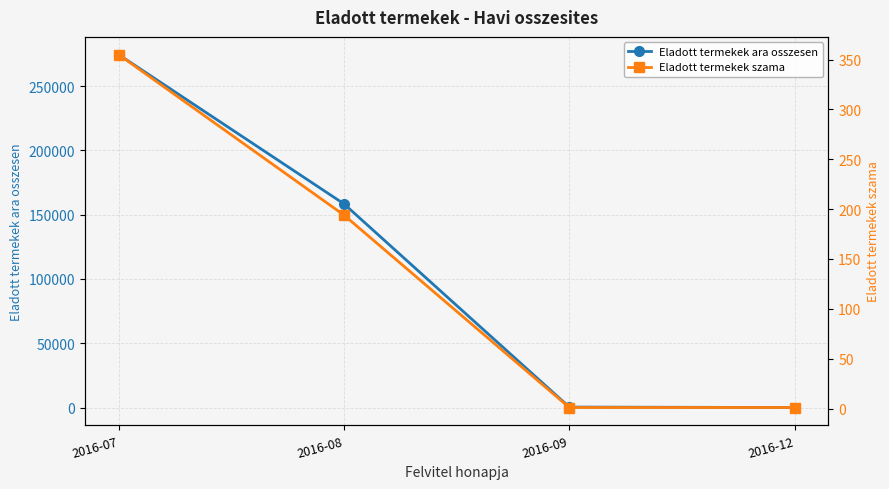

Reading left to right, what are all the values shown in this chart?

Eladott termekek ara osszesen: 274501	158375	353	12
Eladott termekek szama: 355	194	1	1